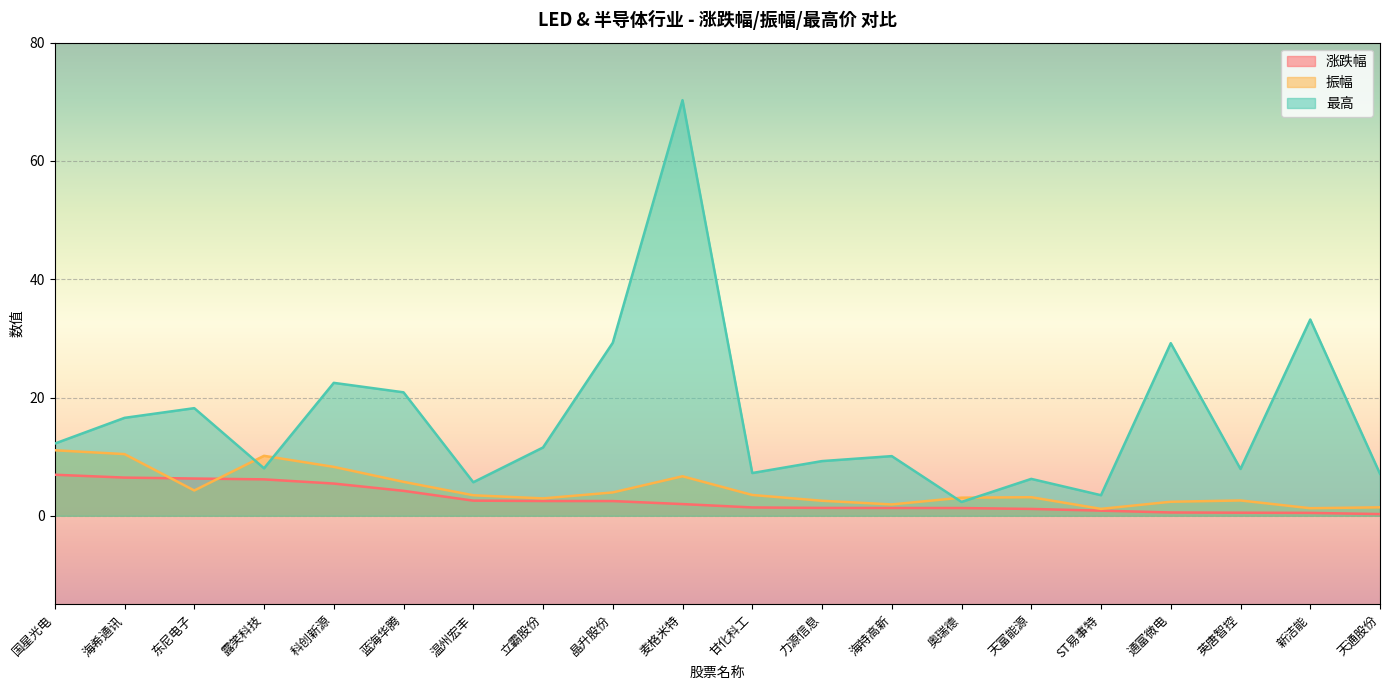

The 涨跌幅 series shows 8.7 at 东尼电子. True or false?

False